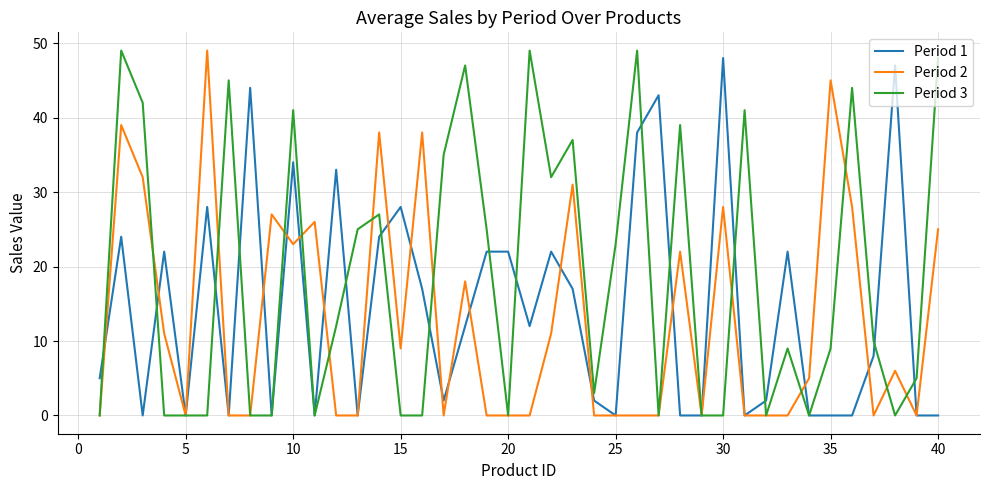

List the series in order of their overall mean, highest first.

Period 3, Period 1, Period 2